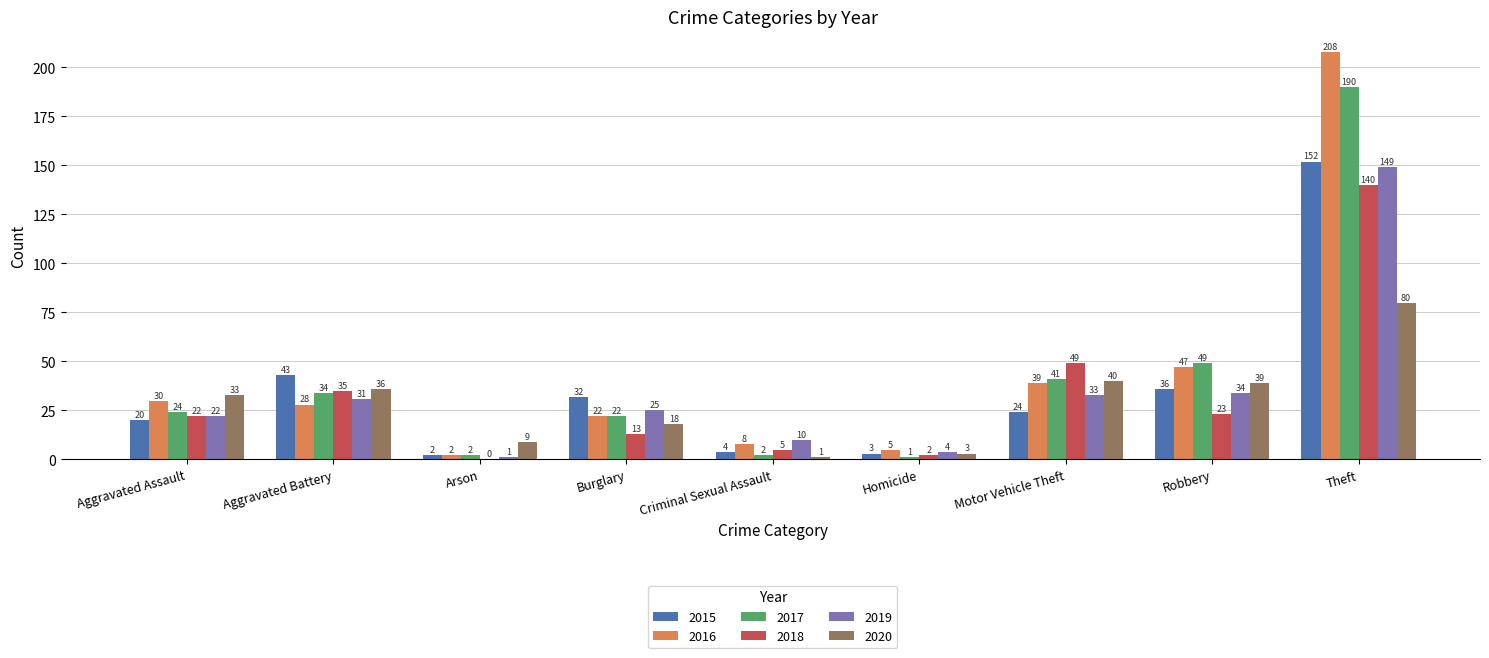

Reading left to right, extract all data points from this chart.

2015: Aggravated Assault=20	Aggravated Battery=43	Arson=2	Burglary=32	Criminal Sexual Assault=4	Homicide=3	Motor Vehicle Theft=24	Robbery=36	Theft=152
2016: Aggravated Assault=30	Aggravated Battery=28	Arson=2	Burglary=22	Criminal Sexual Assault=8	Homicide=5	Motor Vehicle Theft=39	Robbery=47	Theft=208
2017: Aggravated Assault=24	Aggravated Battery=34	Arson=2	Burglary=22	Criminal Sexual Assault=2	Homicide=1	Motor Vehicle Theft=41	Robbery=49	Theft=190
2018: Aggravated Assault=22	Aggravated Battery=35	Arson=0	Burglary=13	Criminal Sexual Assault=5	Homicide=2	Motor Vehicle Theft=49	Robbery=23	Theft=140
2019: Aggravated Assault=22	Aggravated Battery=31	Arson=1	Burglary=25	Criminal Sexual Assault=10	Homicide=4	Motor Vehicle Theft=33	Robbery=34	Theft=149
2020: Aggravated Assault=33	Aggravated Battery=36	Arson=9	Burglary=18	Criminal Sexual Assault=1	Homicide=3	Motor Vehicle Theft=40	Robbery=39	Theft=80